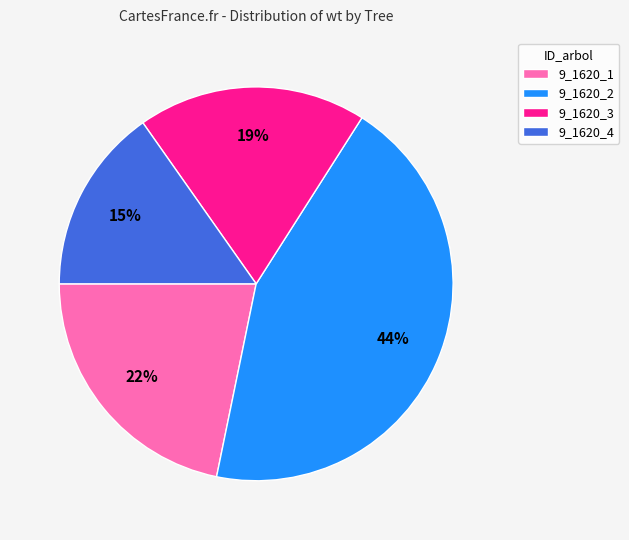

Which slice is the largest?

9_1620_2